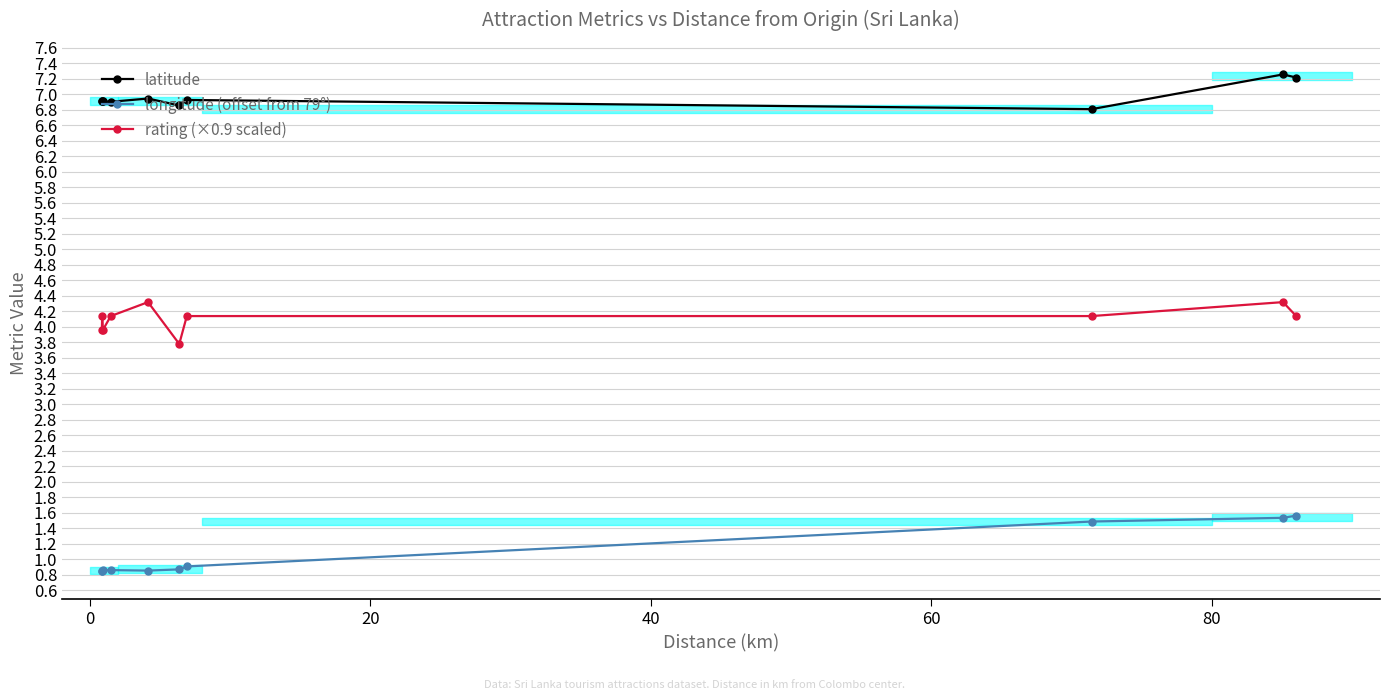

What is the lowest value of the longitude (offset from 79°) series?

0.9